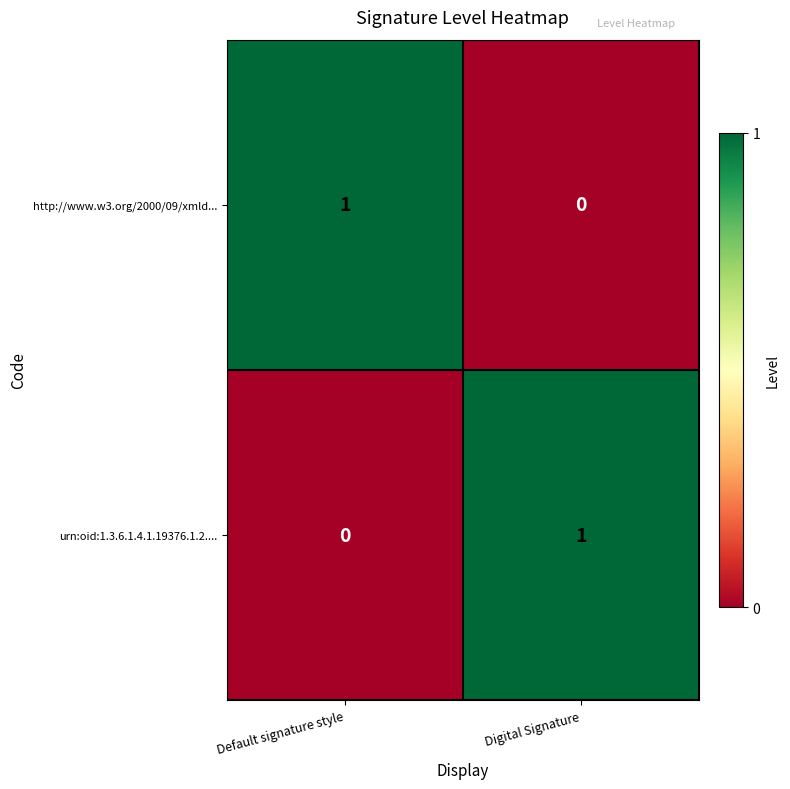

At which label is http://www.w3.org/2000/09/xmld... closest to 0?

Digital Signature